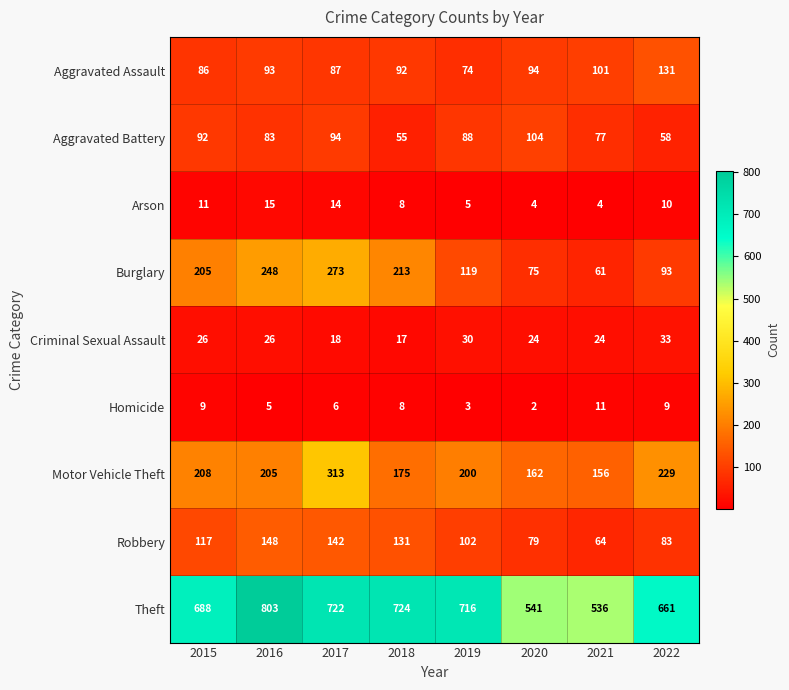

What is the difference between the highest and lowest values at 2019?

713